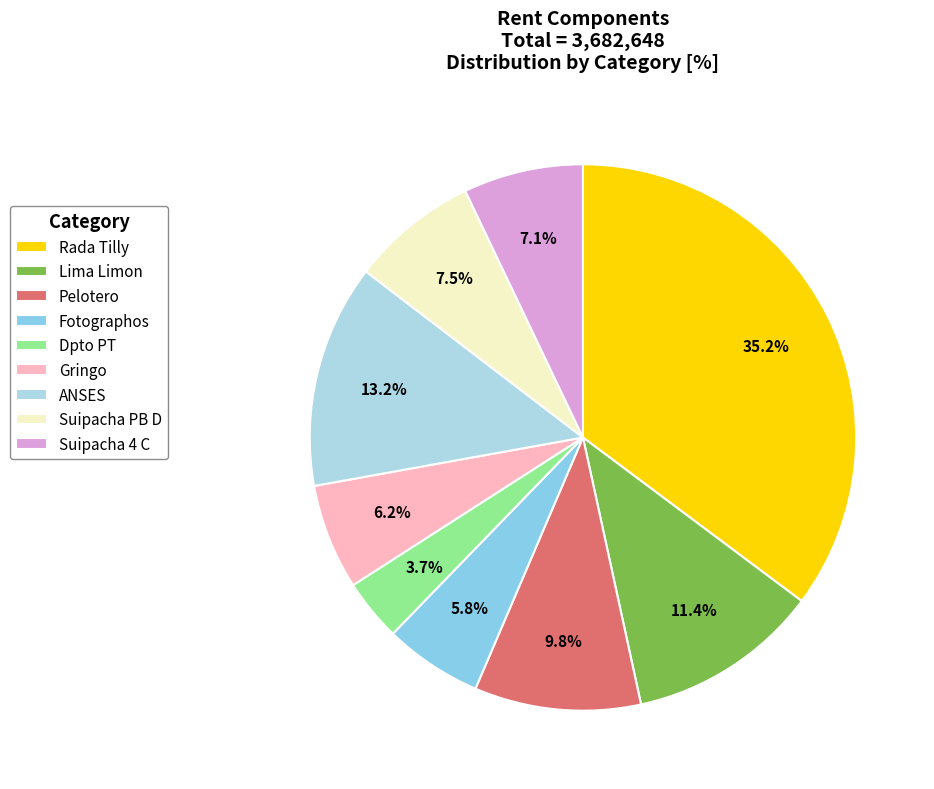

The Lima Limon slice represents 20% of the pie. True or false?

False